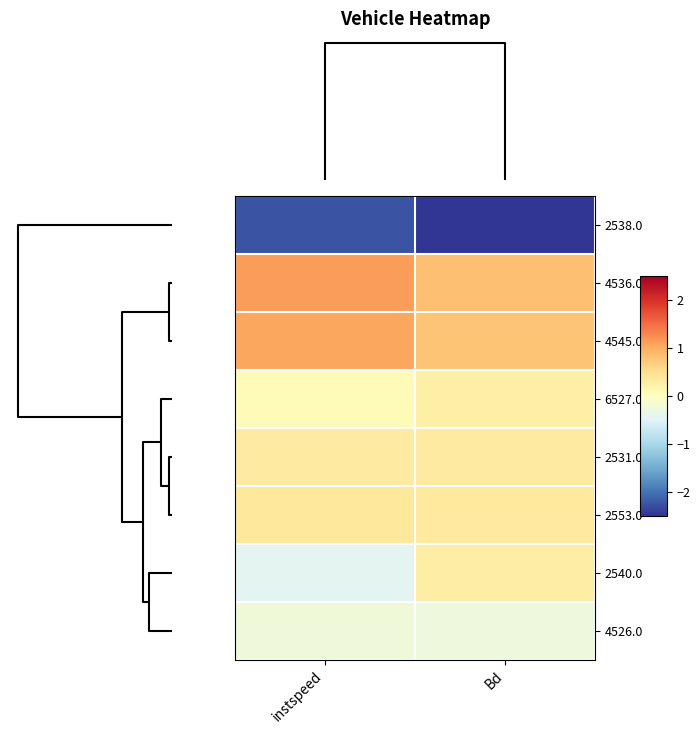

Which category has the highest value across all series?

instspeed